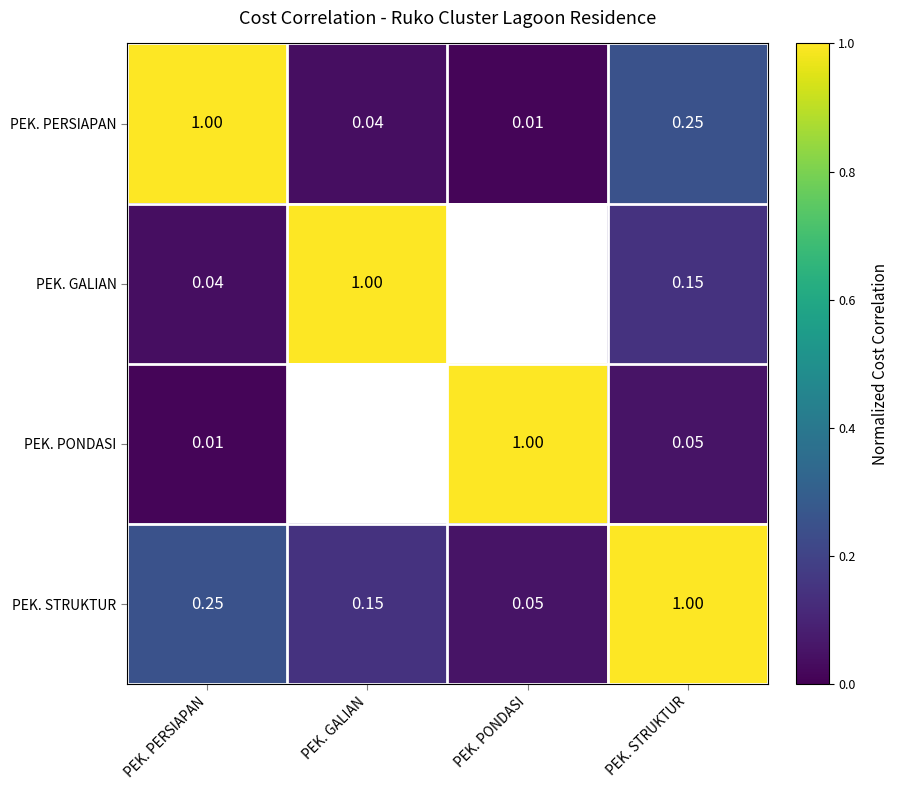

List the labels in order of PEK. PERSIAPAN value, largest first.

PEK. PERSIAPAN, PEK. STRUKTUR, PEK. GALIAN, PEK. PONDASI